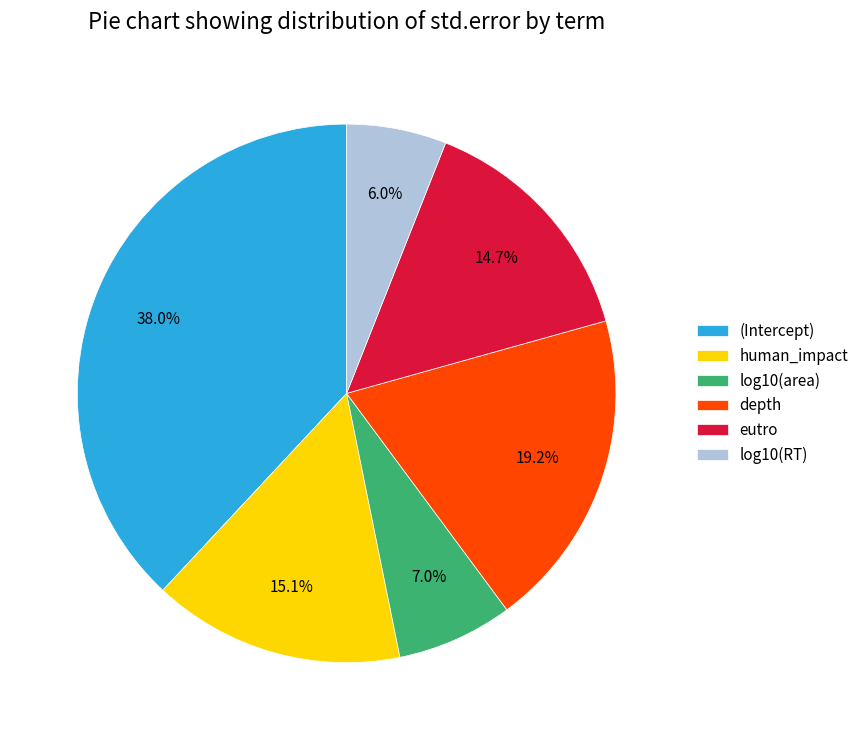

Which has a higher value, depth or log10(area)?

depth